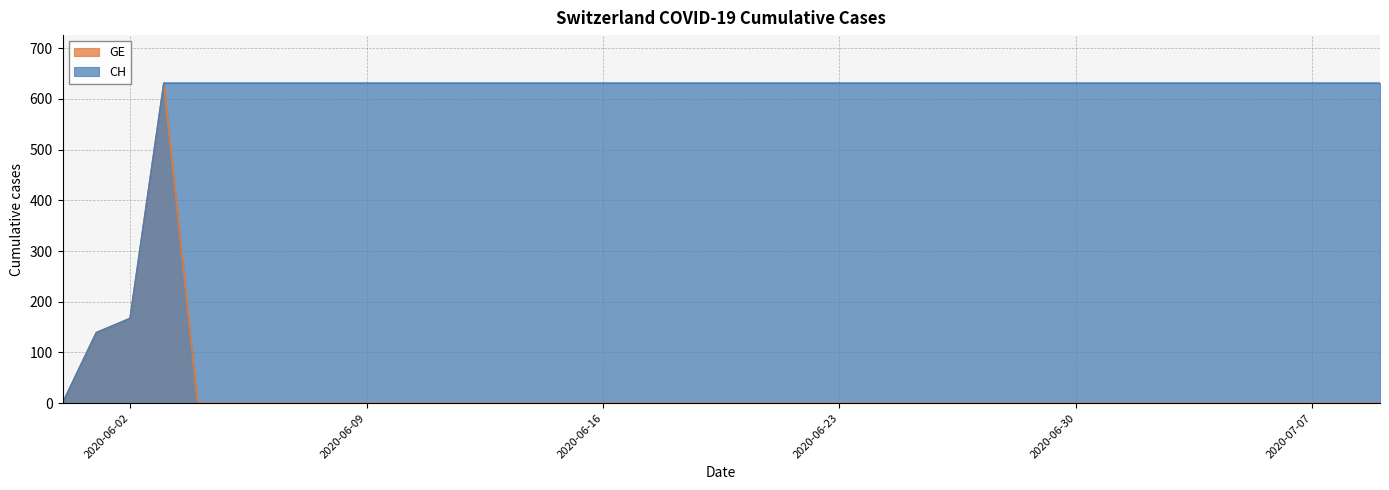

Rank the categories by GE value from highest to lowest.

2020-06-03, 2020-06-02, 2020-06-01, 2020-05-31, 2020-06-04, 2020-06-05, 2020-06-06, 2020-06-07, 2020-06-08, 2020-06-09, 2020-06-10, 2020-06-11, 2020-06-12, 2020-06-13, 2020-06-14, 2020-06-15, 2020-06-16, 2020-06-17, 2020-06-18, 2020-06-19, 2020-06-20, 2020-06-21, 2020-06-22, 2020-06-23, 2020-06-24, 2020-06-25, 2020-06-26, 2020-06-27, 2020-06-28, 2020-06-29, 2020-06-30, 2020-07-01, 2020-07-02, 2020-07-03, 2020-07-04, 2020-07-05, 2020-07-06, 2020-07-07, 2020-07-08, 2020-07-09